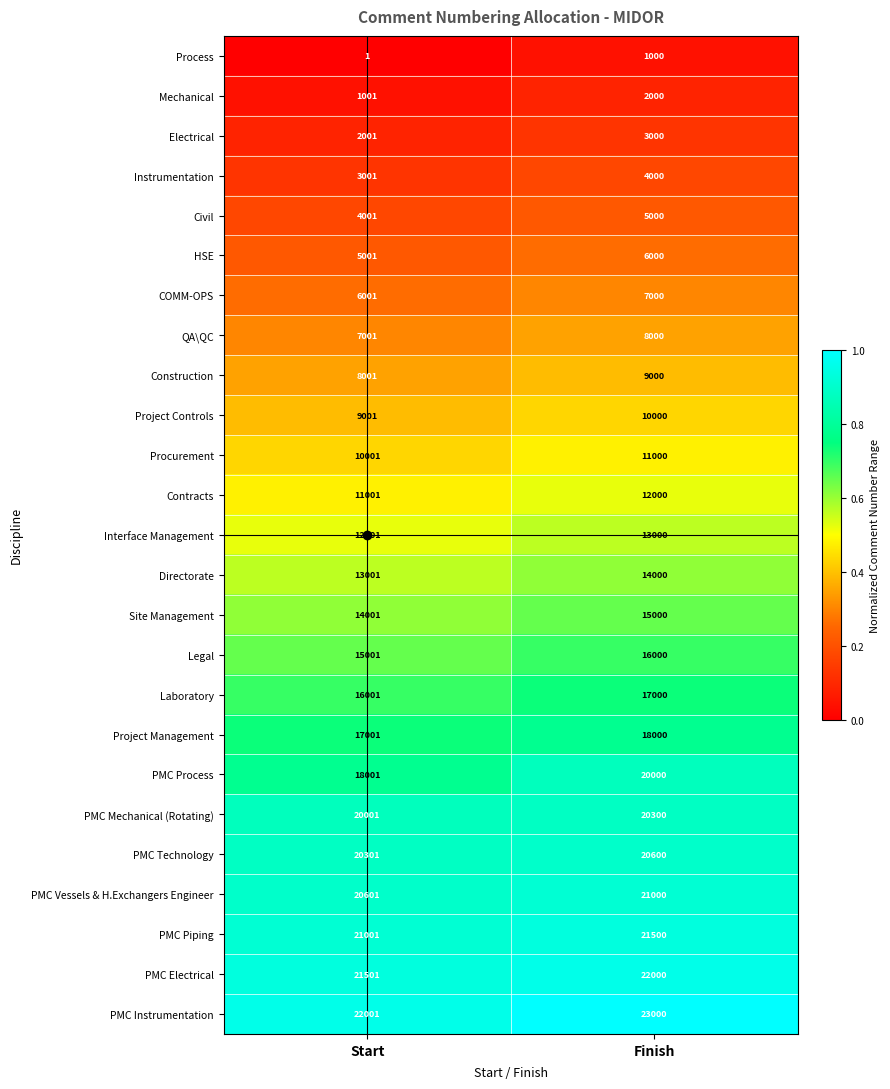

What is the total value across all series at Start?

296425